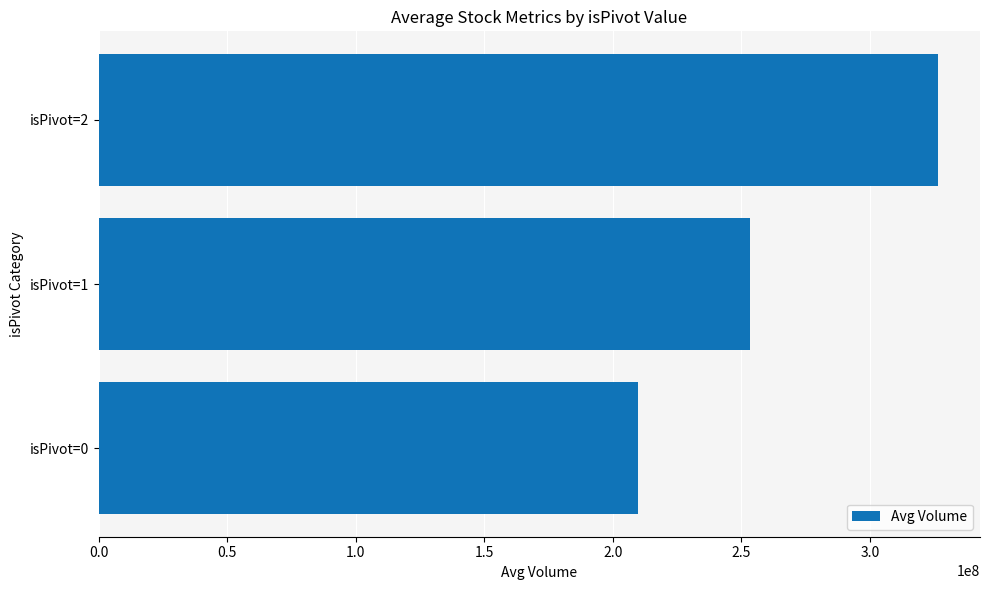

Reading bottom to top, extract all data points from this chart.

isPivot=0=209856432	isPivot=1=253412876	isPivot=2=326451143